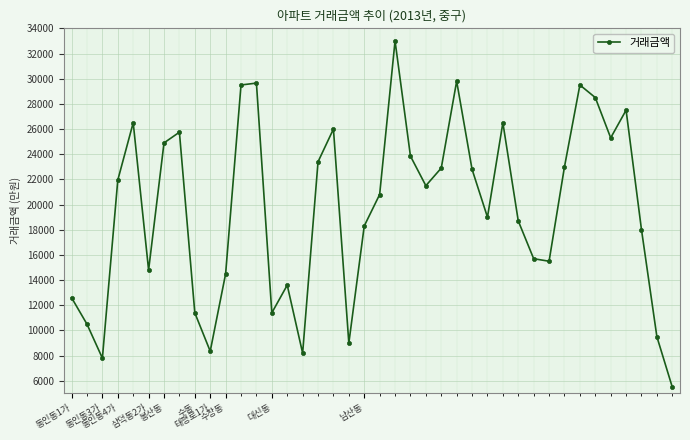

What is the sum of all values?

784950